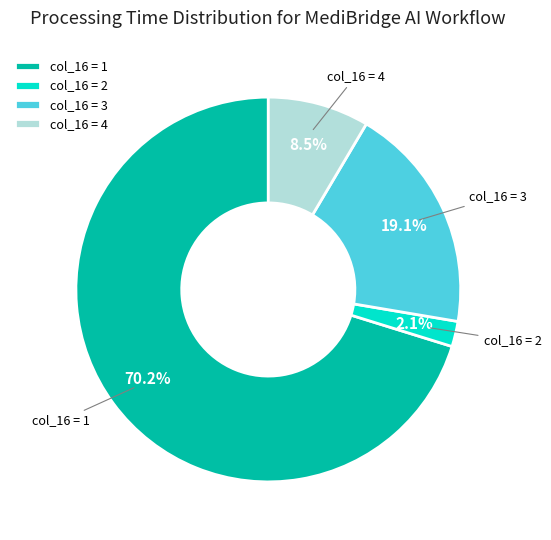

What is the smallest slice in the pie chart?

col_16 = 2